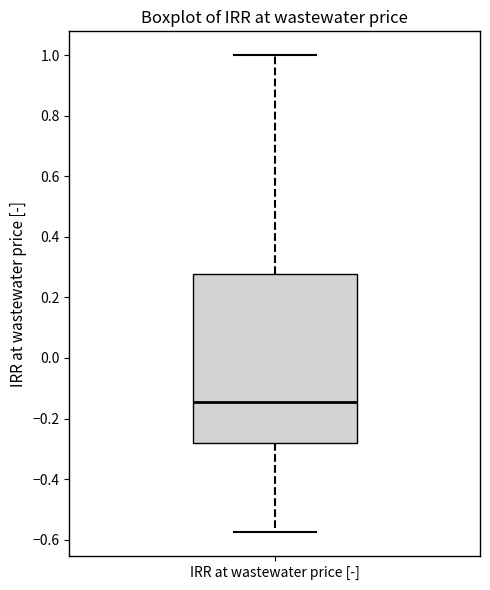

Transcribe this box plot: give where the median line is, the range the box spans, and where the two whiskers end, as read against the y-axis. The values are not printed on the chart, so give them approximately, as read against the axis.

median -0.14, box -0.28 to 0.28, whiskers -0.58 to 1.00